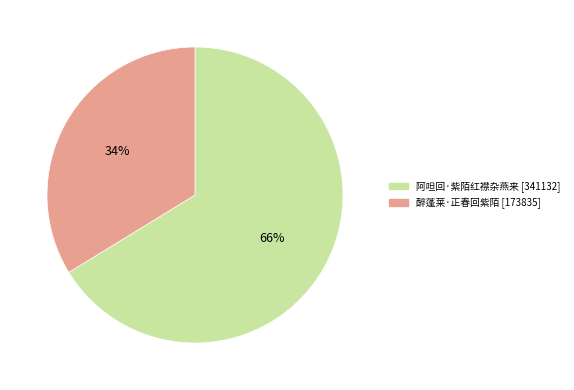

To the nearest percent, what is the combined percentage of 醉蓬莱·正春回紫陌 and 阿呾回·紫陌红襟杂燕来?

100%